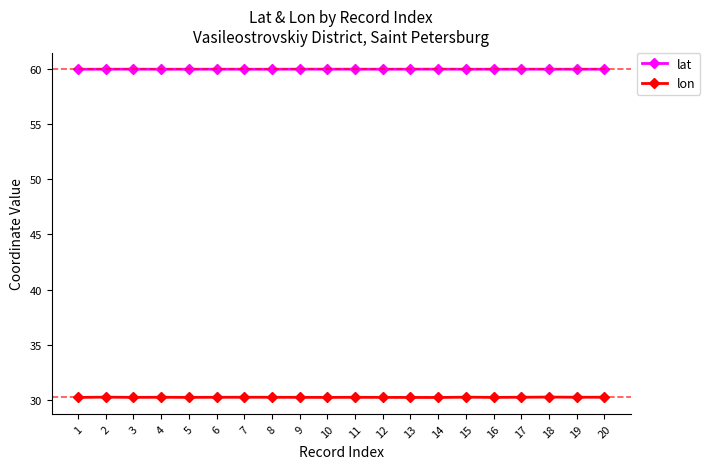

True or false: lat has more than 1 points higher than both neighbors.

True